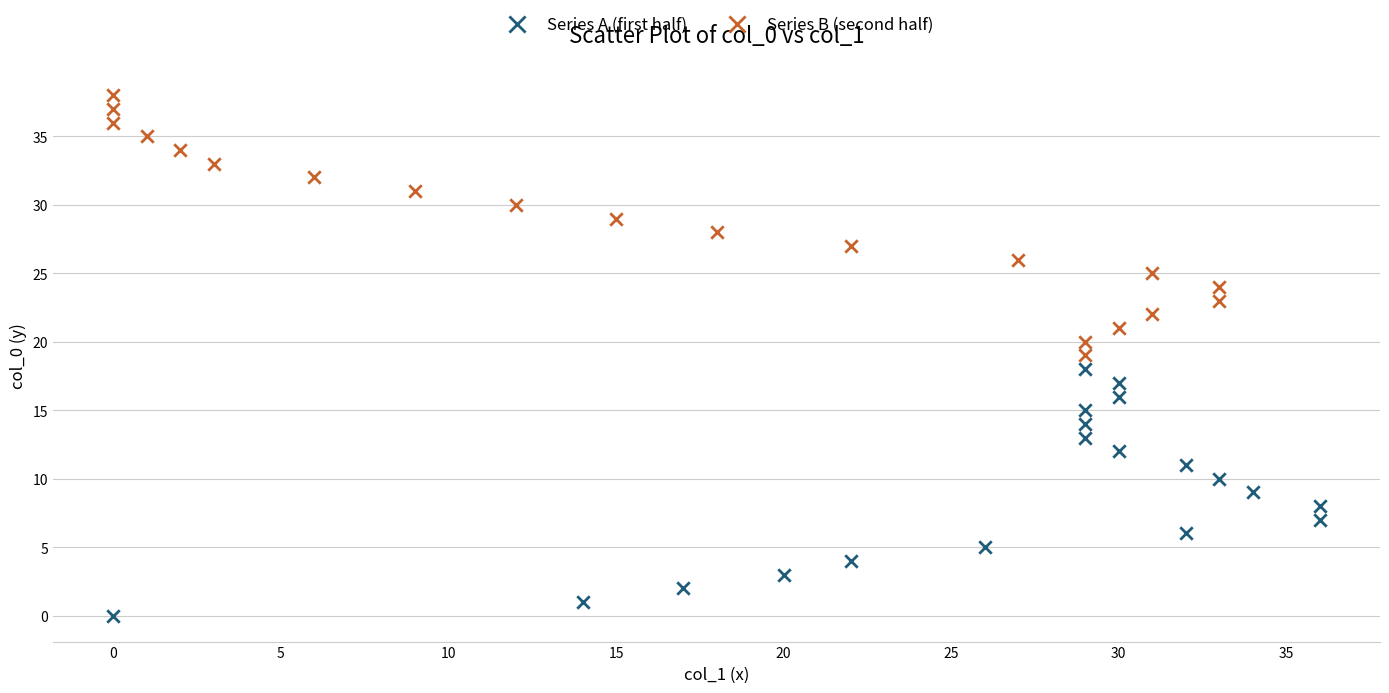

Which series contains the highest Y value?

Series B (second half)